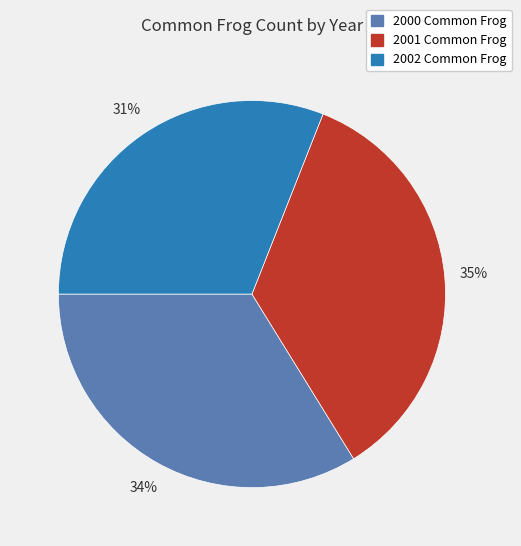

Rank the categories by value from highest to lowest.

2001 Common Frog, 2000 Common Frog, 2002 Common Frog